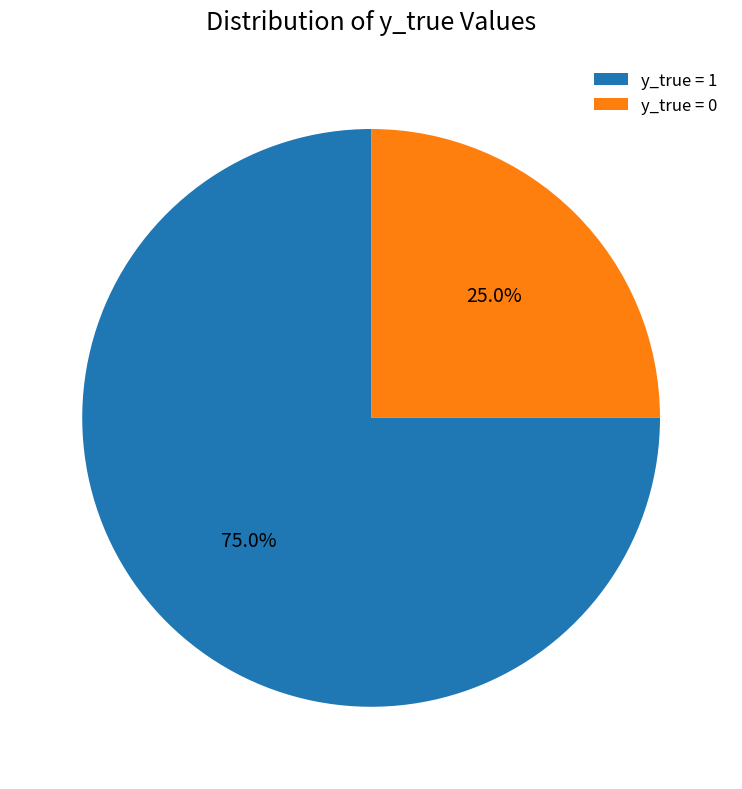

Do y_true = 0 and y_true = 1 together represent more than half of the pie?

Yes